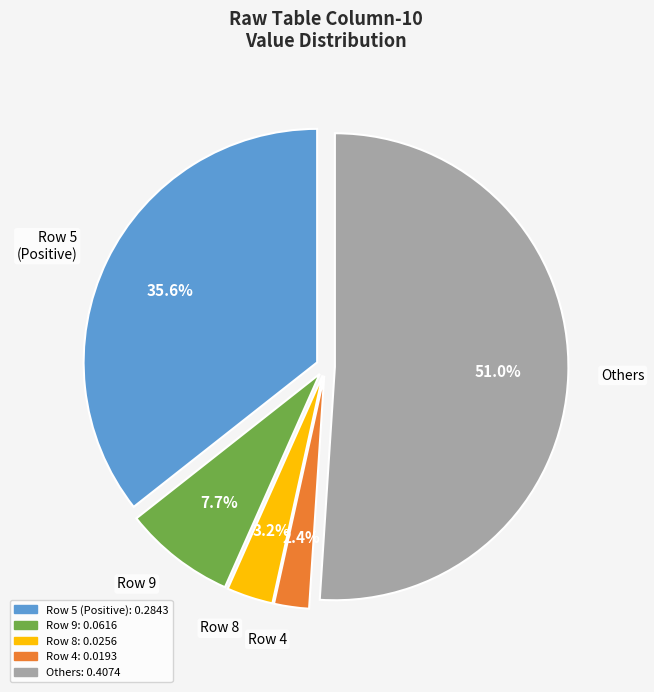

How many segments does this pie chart have?

5